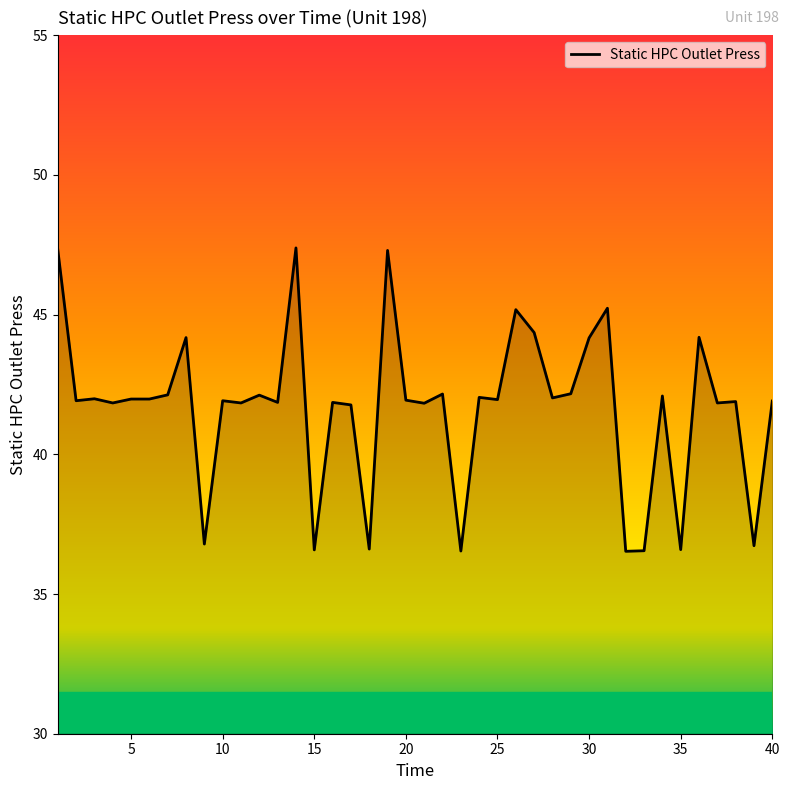

Does the chart have visible grid lines?

No